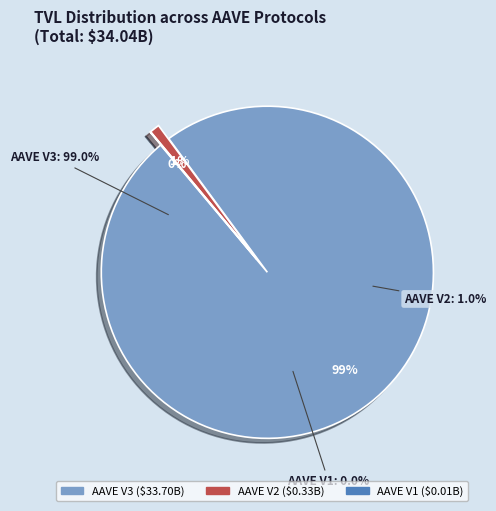

Is there a majority slice in this chart?

Yes